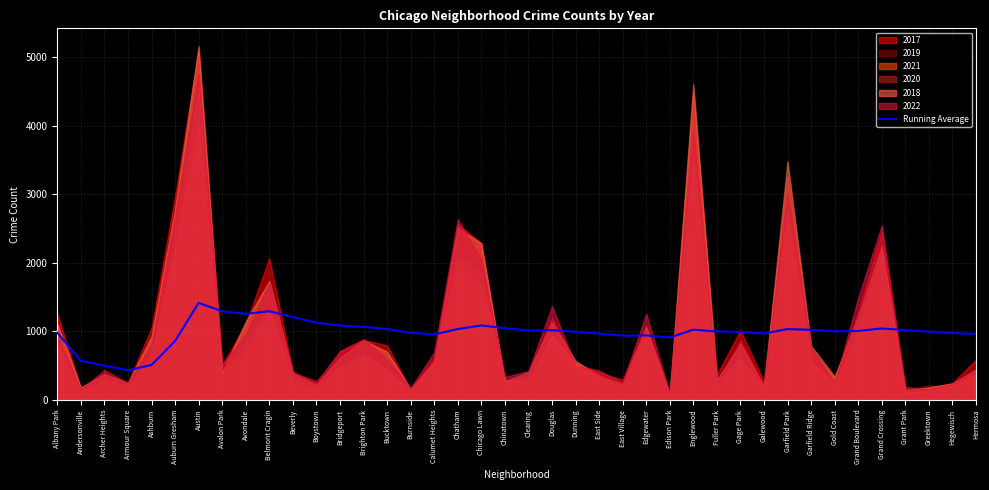

The value at Englewood is 612.5. True or false?

False